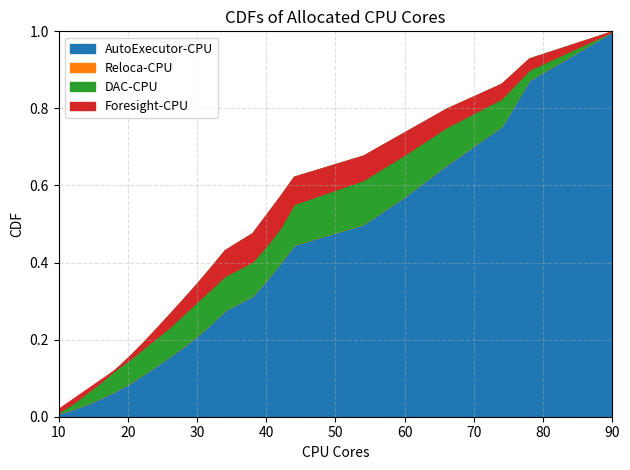

Rank the categories by AutoExecutor-CPU value from lowest to highest.

10, 12, 14, 16, 18, 20, 22, 24, 26, 28, 30, 32, 34, 38, 40, 42, 44, 54, 60, 66, 74, 78, 90